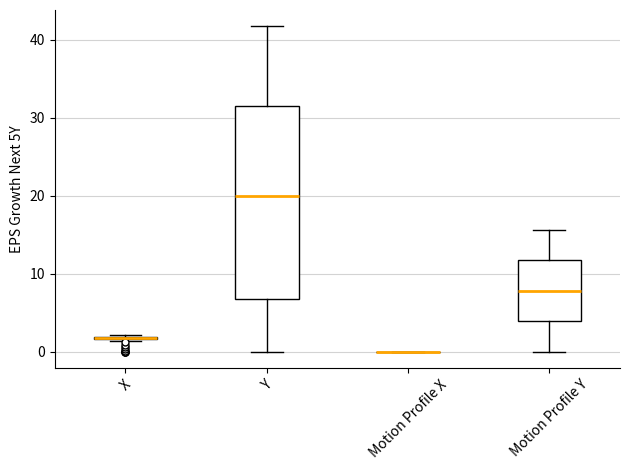

Which box is the tallest, from its lower edge to its upper edge?

Y